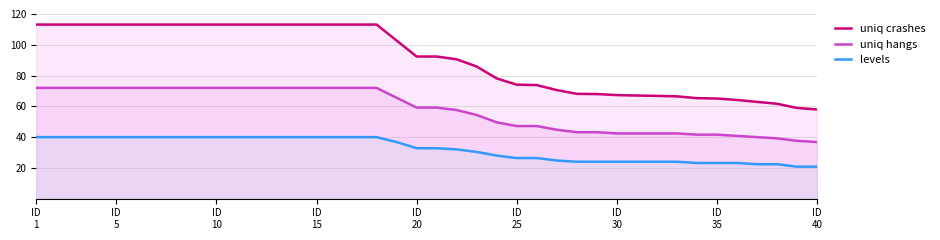

True or false: uniq crashes and uniq hangs intersect in this chart.

False